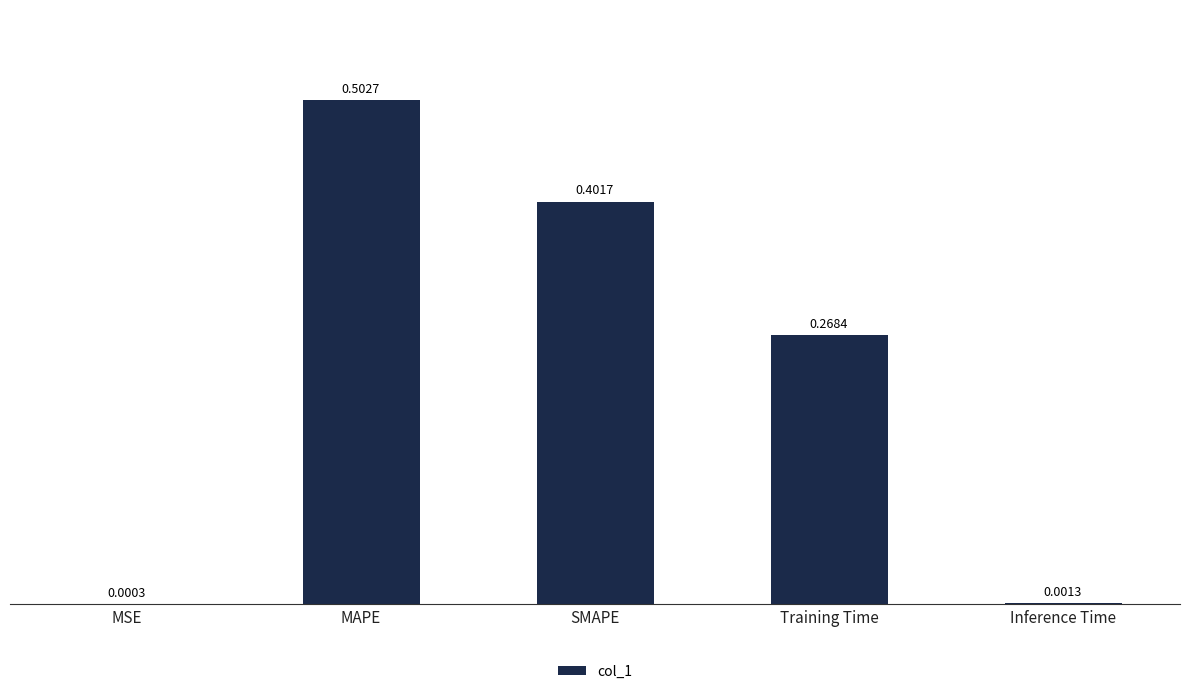

Between SMAPE and Training Time, which is larger?

SMAPE